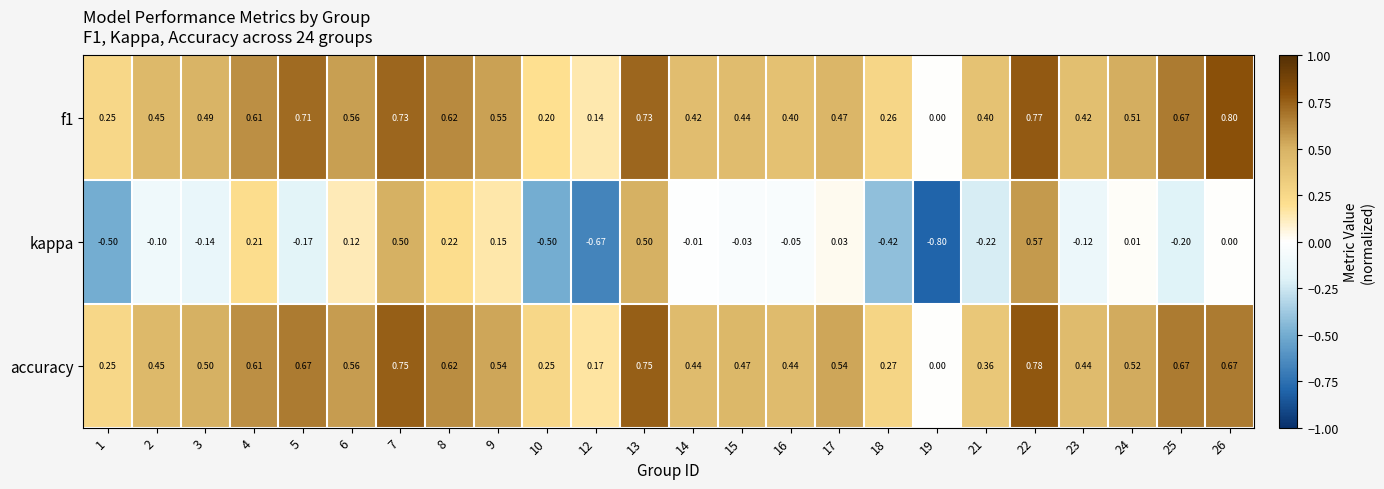

Which series has the widest spread of values?

kappa